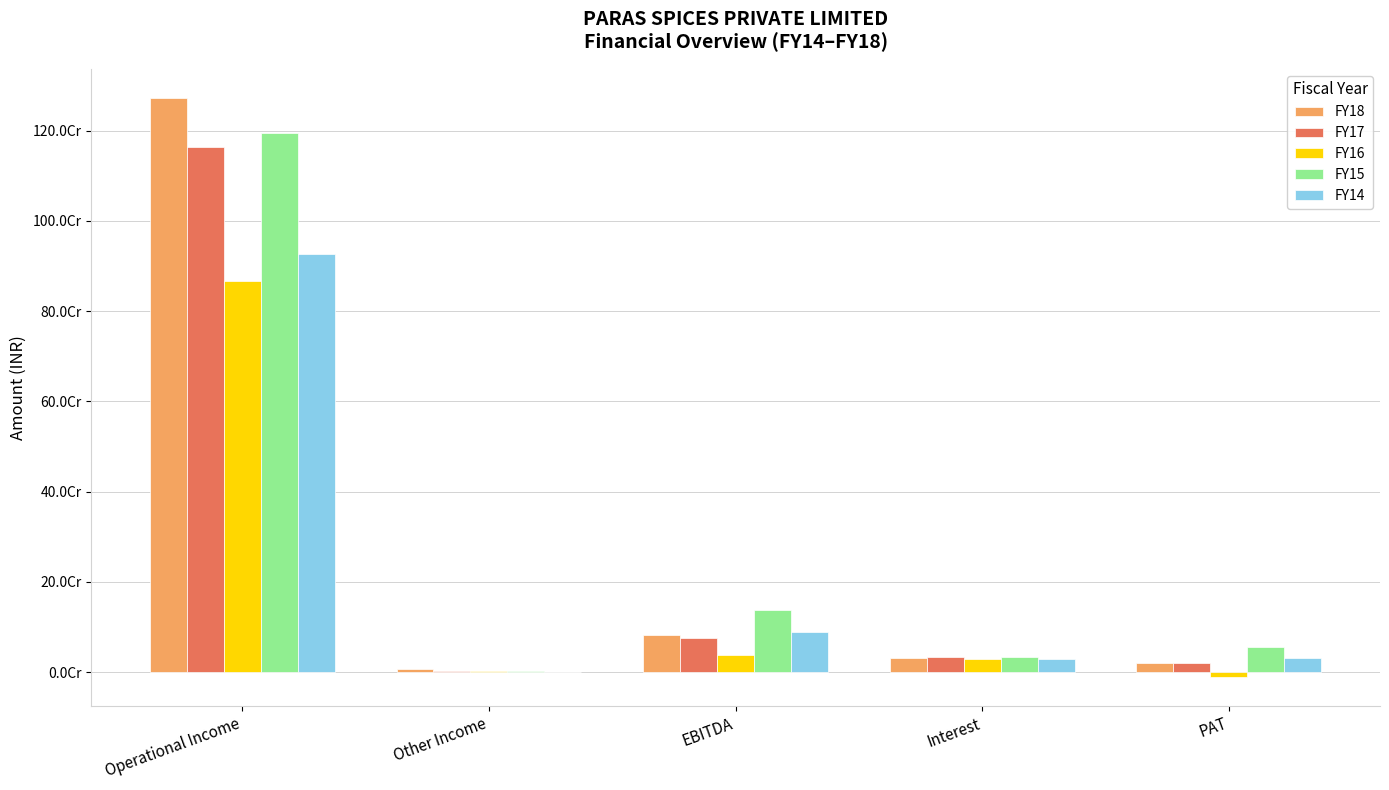

What is the average value of the FY18 series?

282755010.1